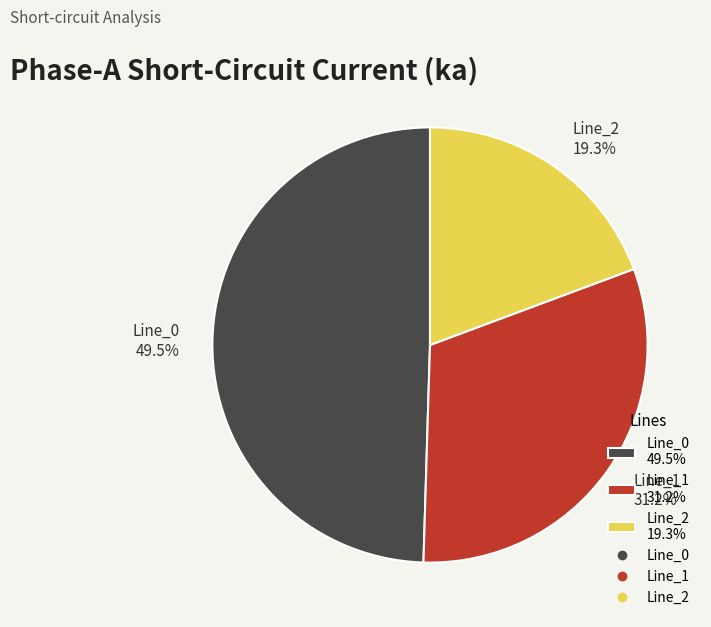

How many segments does this pie chart have?

3